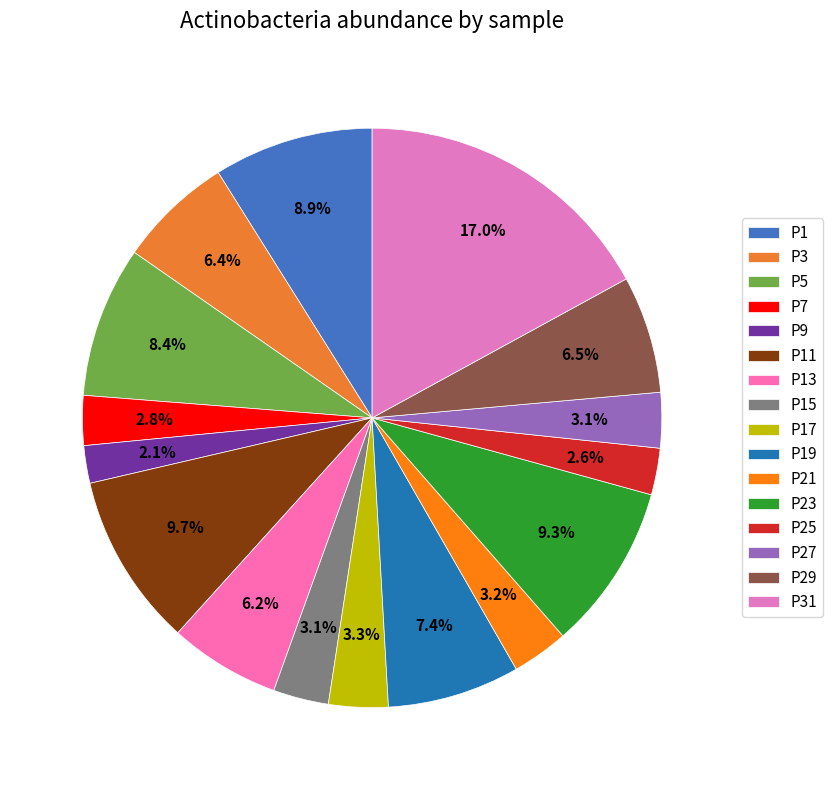

To the nearest percent, what portion does P31 represent?

17%